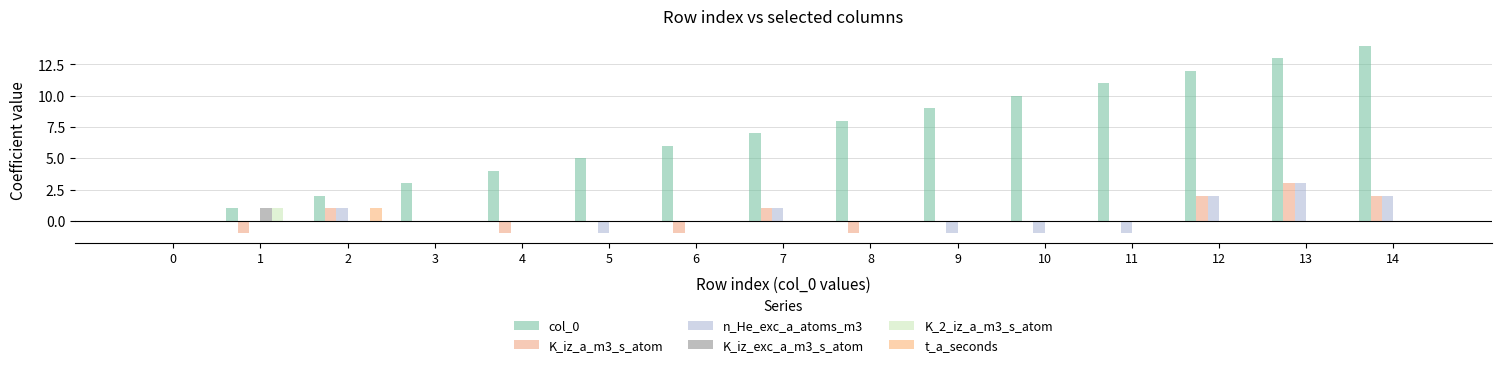

What is the difference between the maximum and second lowest values in the K_2_iz_a_m3_s_atom series?

1